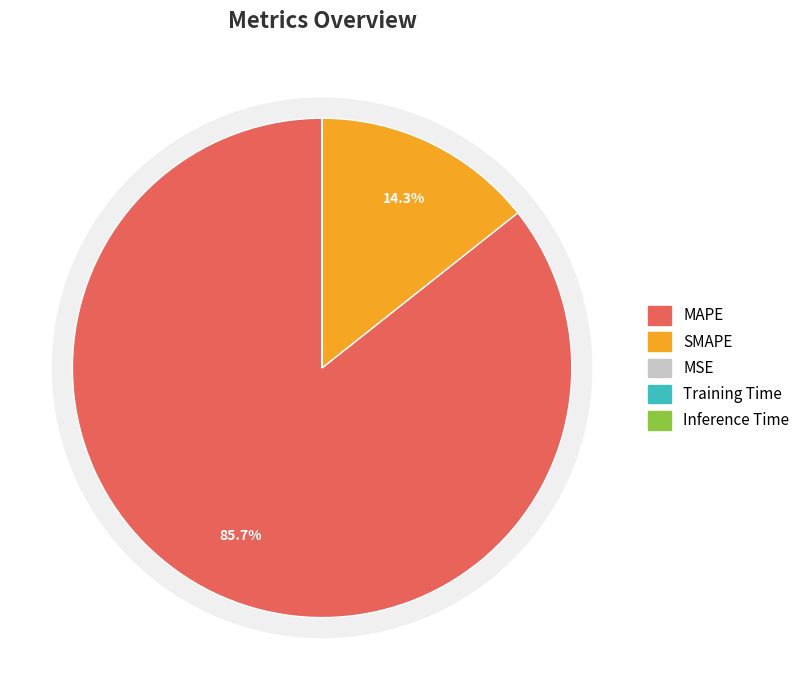

Which category has the smallest portion of the pie?

Inference Time